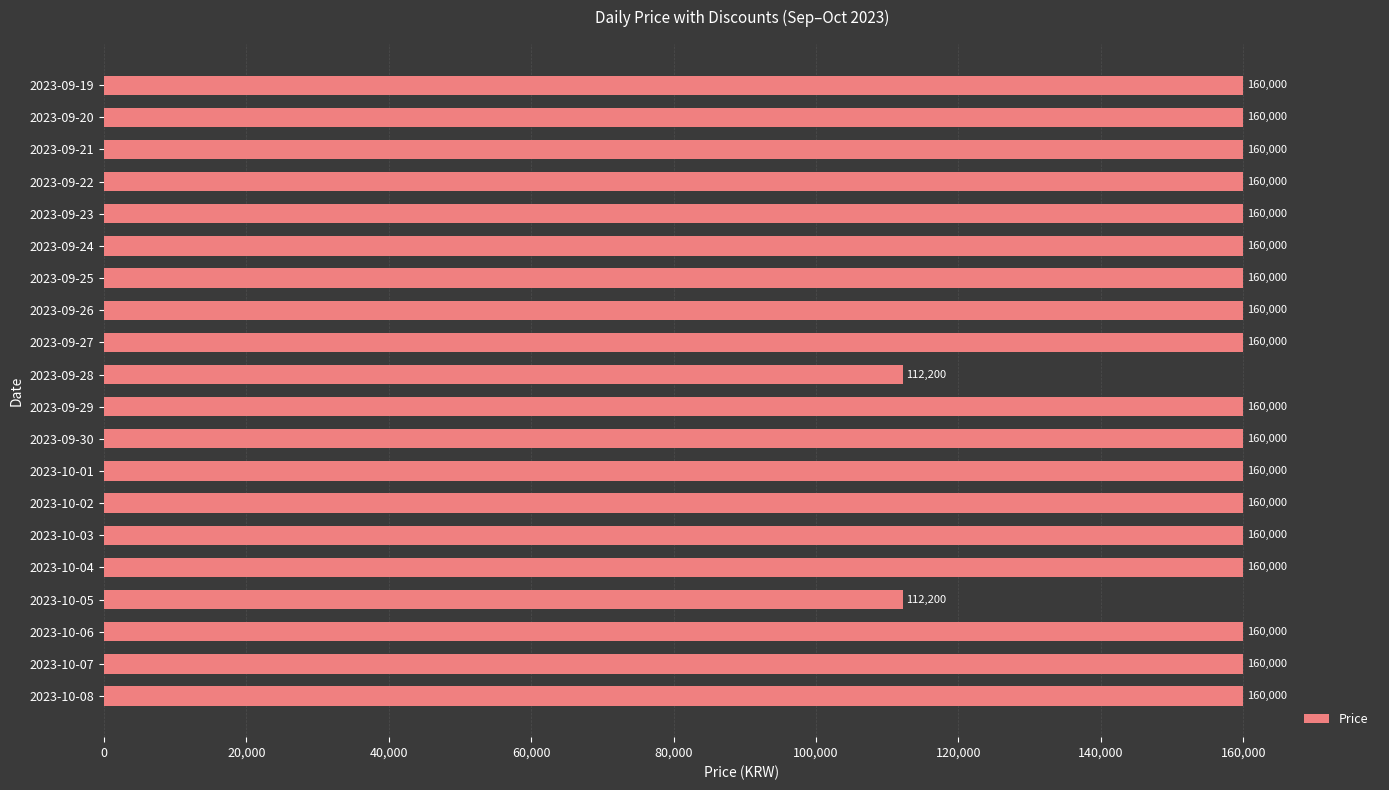

Is it true that the value at 2023-10-01 is 91153?

False